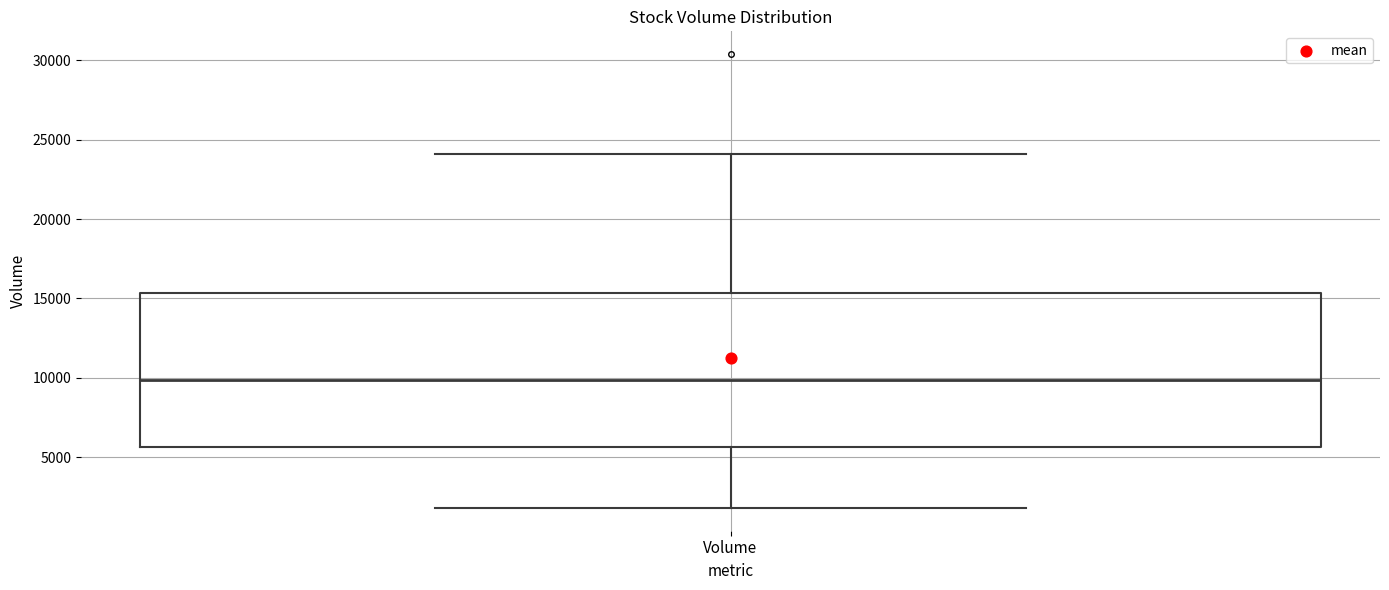

Transcribe this box plot: give where the median line is, the range the box spans, and where the two whiskers end, as read against the y-axis. The values are not printed on the chart, so give them approximately, as read against the axis.

median 10000, box 5500 to 15500, whiskers 2000 to 24000